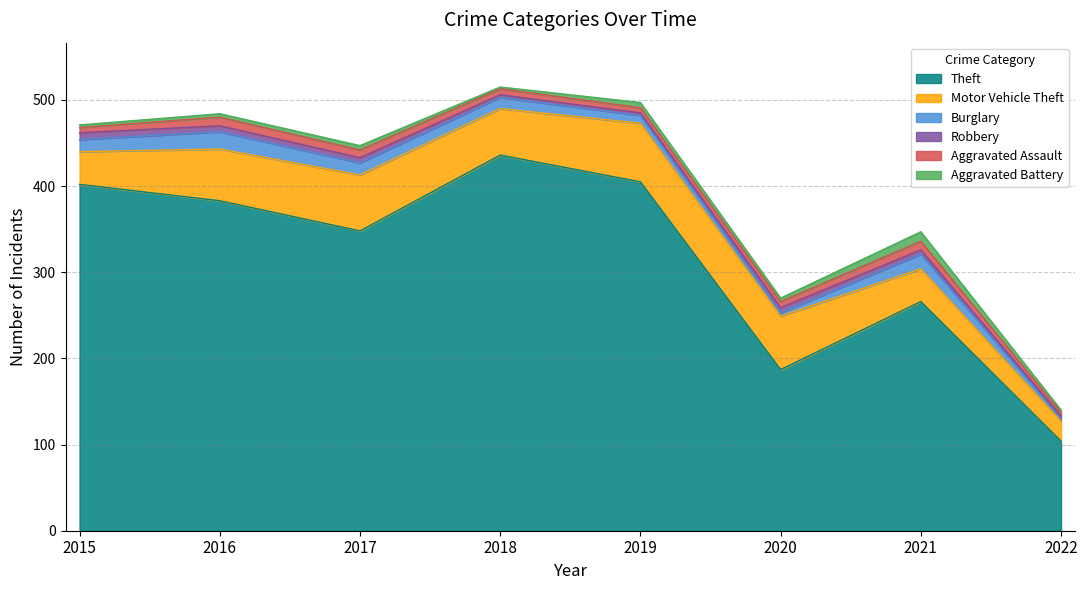

True or false: Aggravated Battery has a value of 6 at 2016.

False